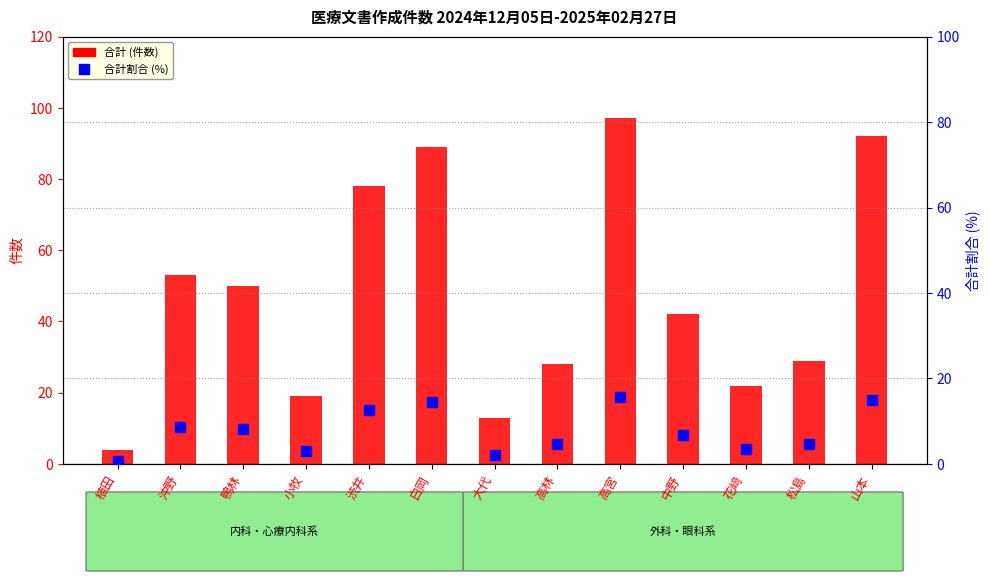

Which series has the largest total across all categories?

合計